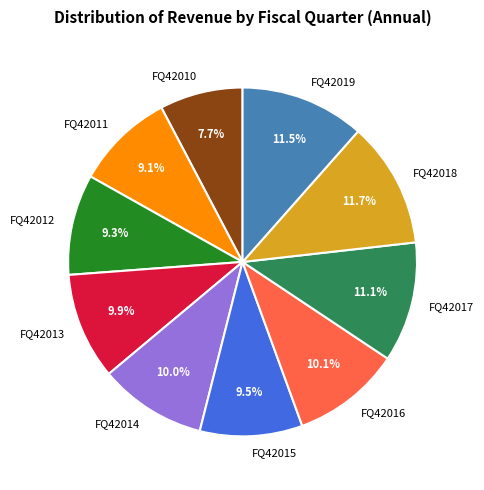

To the nearest percent, what percentage of the pie is FQ42016?

10%